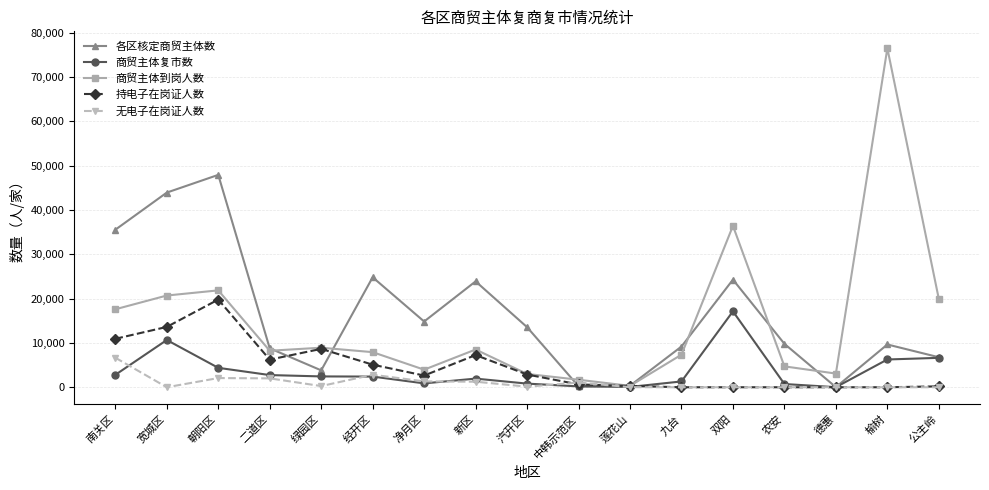

The value of 持电子在岗证人数 at 经开区 is 5095. True or false?

True